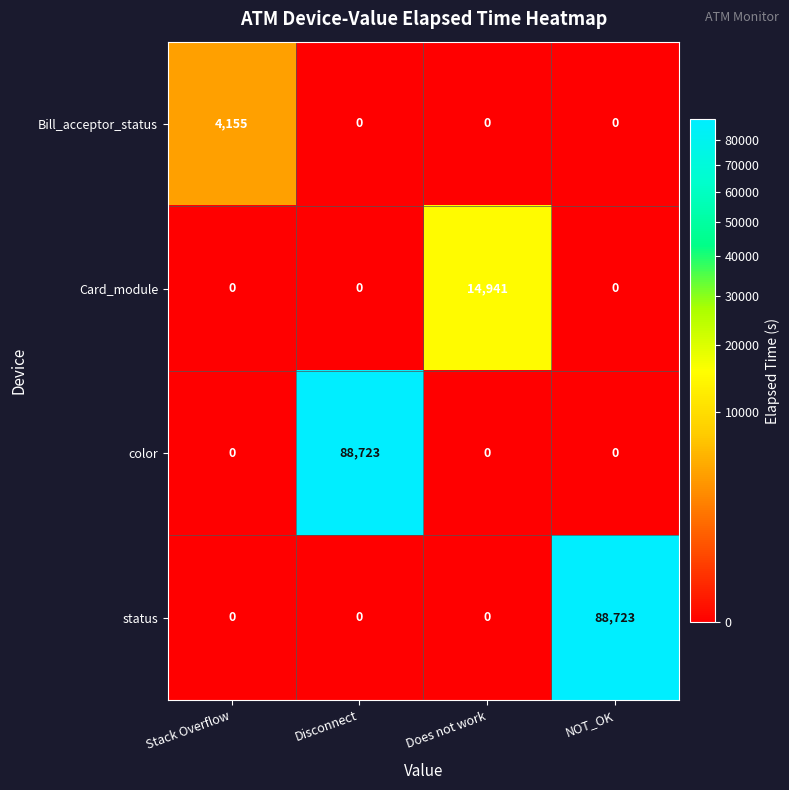

Reading left to right, extract all data points from this chart.

Bill_acceptor_status: 4155	0	0	0
Card_module: 0	0	14941	0
color: 0	88723	0	0
status: 0	0	0	88723